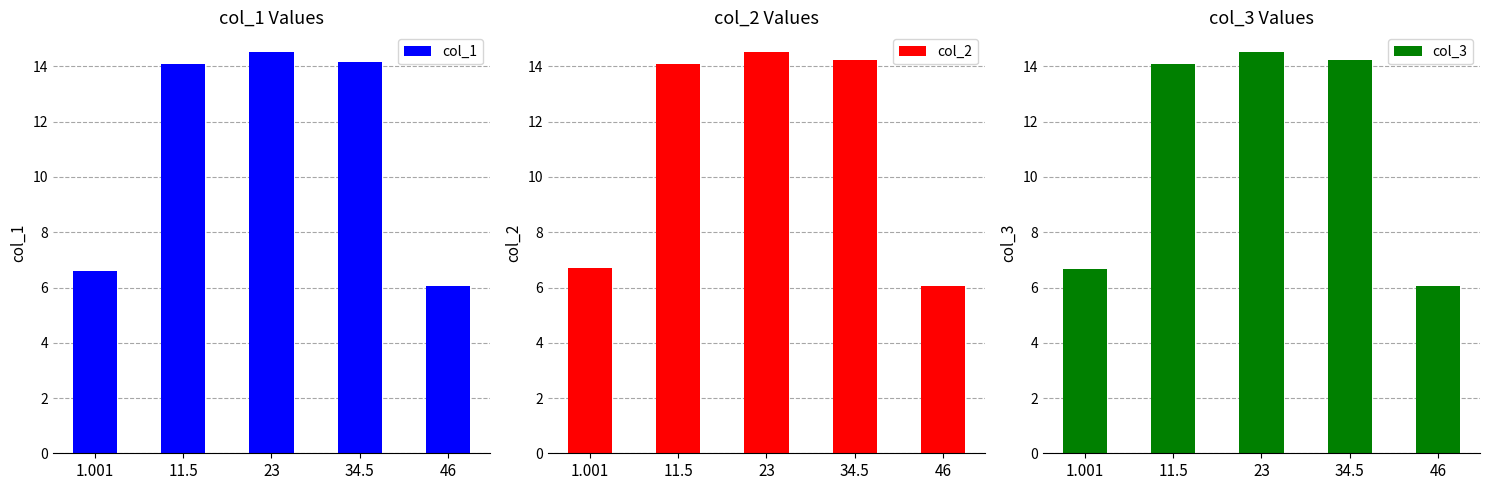

What is the value of the col_1 bar at the 2nd from the left?

14.1